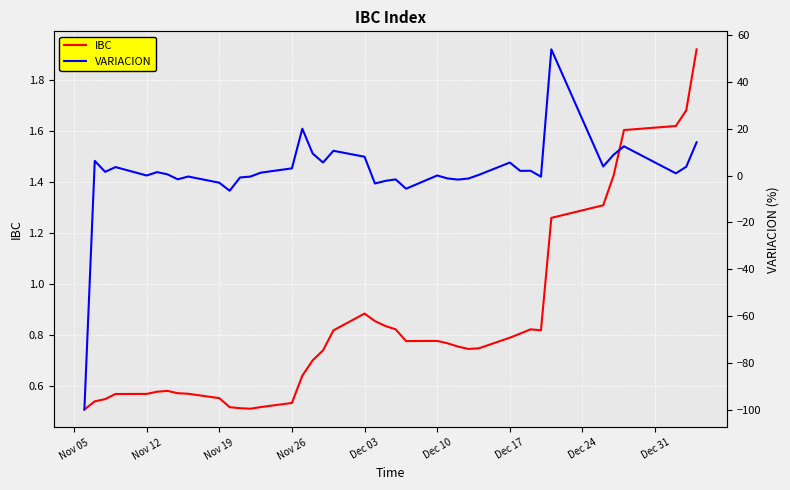

What is the difference between the maximum and minimum values in the VARIACION series?

153.9